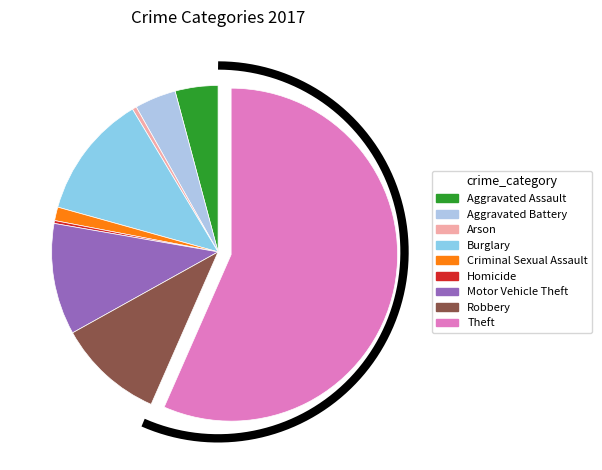

To the nearest percent, what percentage of the pie is Criminal Sexual Assault?

1%